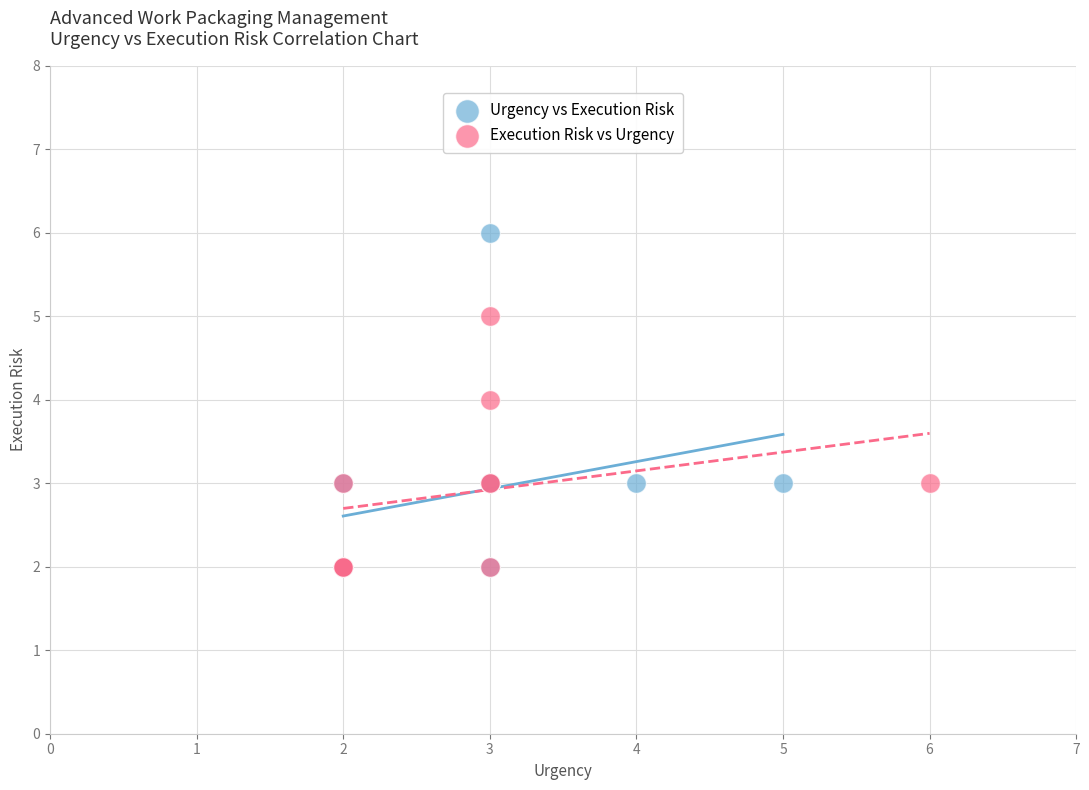

Which series reaches the maximum Y coordinate?

Urgency vs Execution Risk